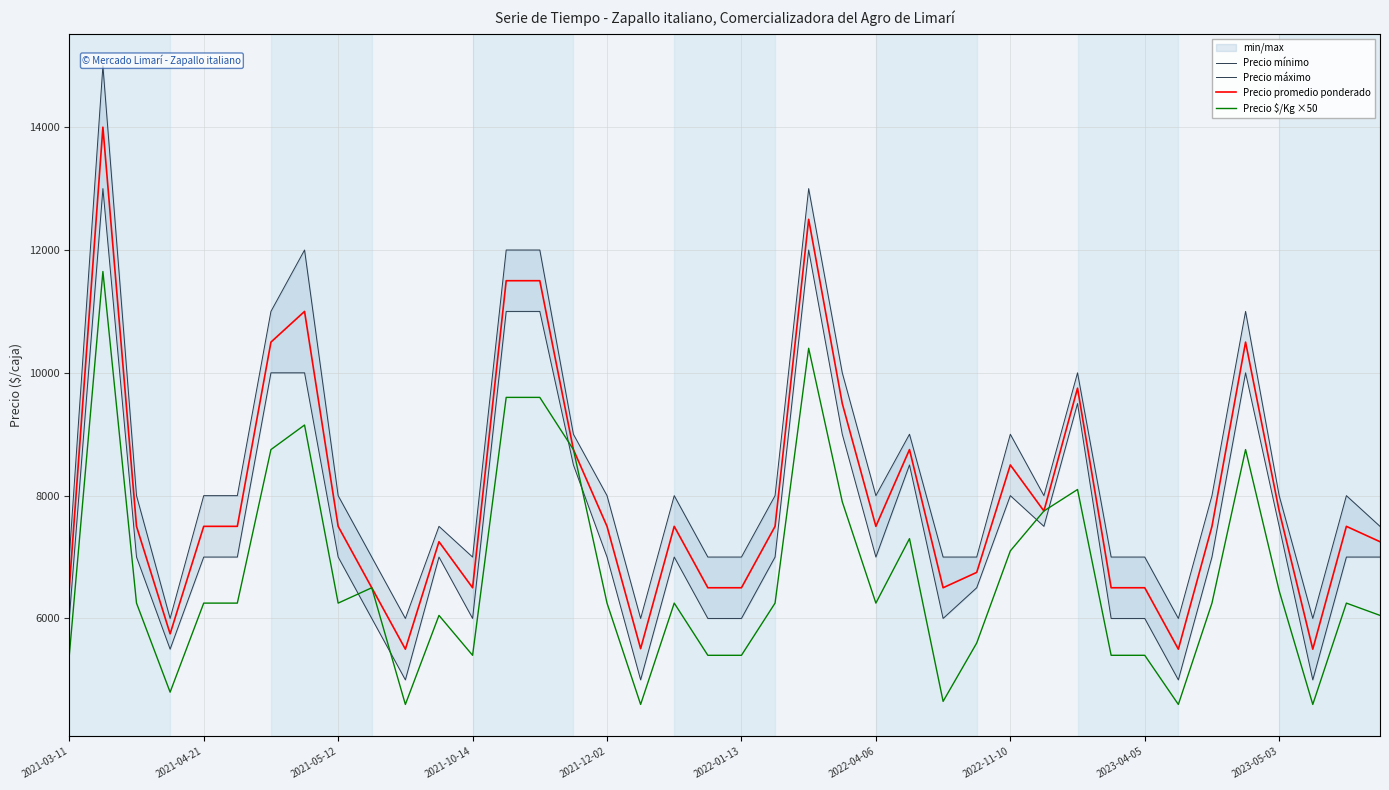

What is the label of the 2nd point from the right?

38